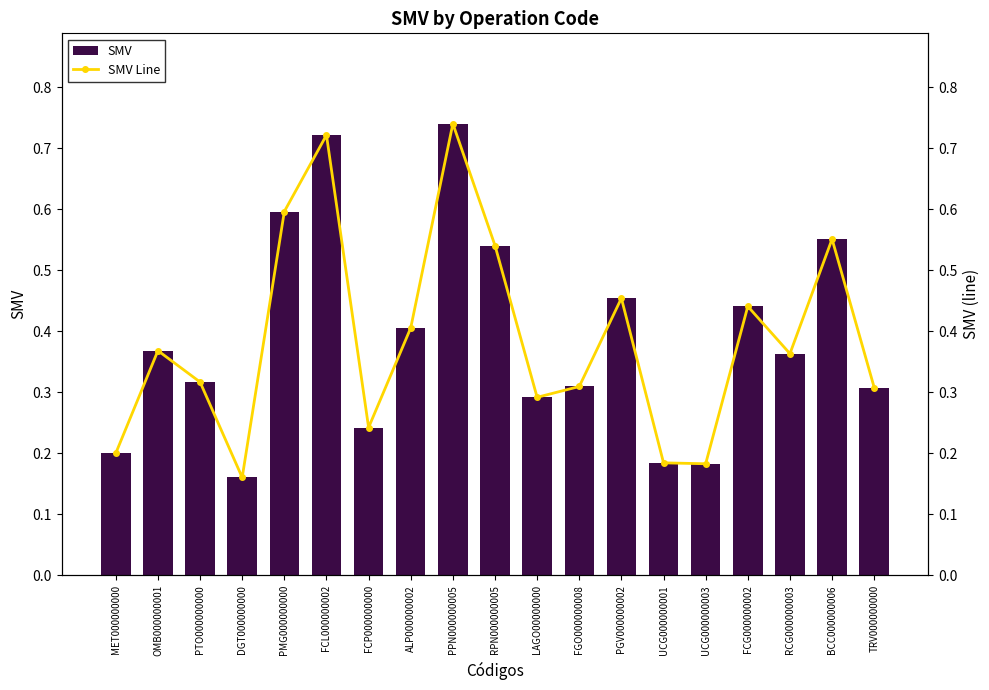

What is the sum of all SMV Line values?

7.4